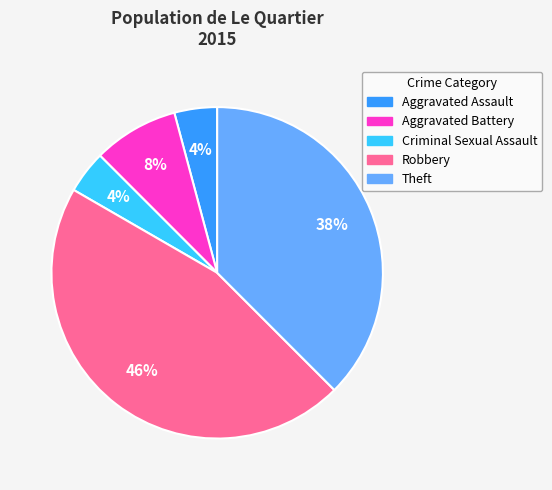

Is it true that Criminal Sexual Assault is 4% of the pie?

True